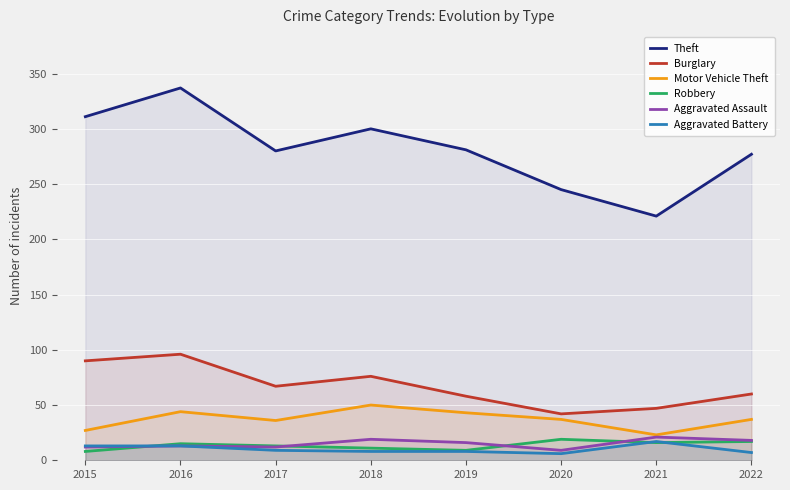

Where is the first local maximum for Aggravated Assault?

2016